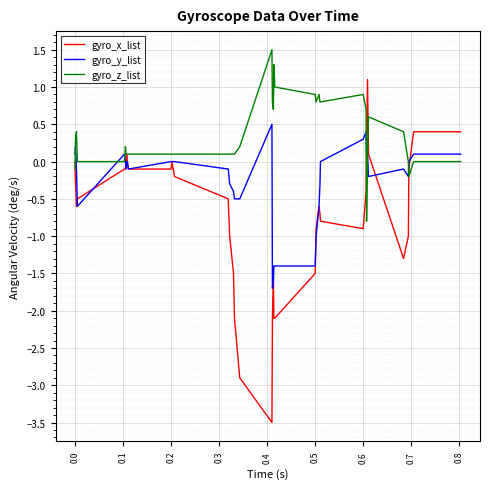

Which series has the largest range (max minus min)?

gyro_x_list